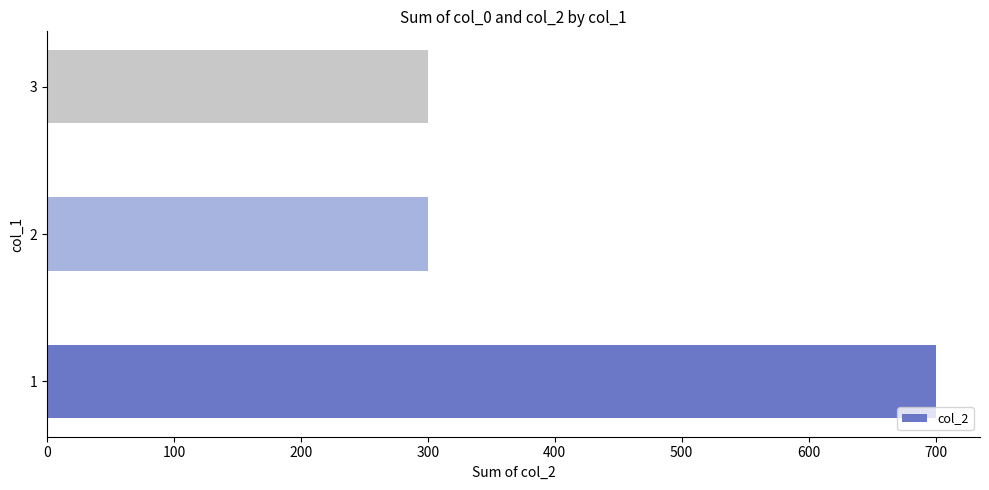

Count the values in the range 300 to 700.

3